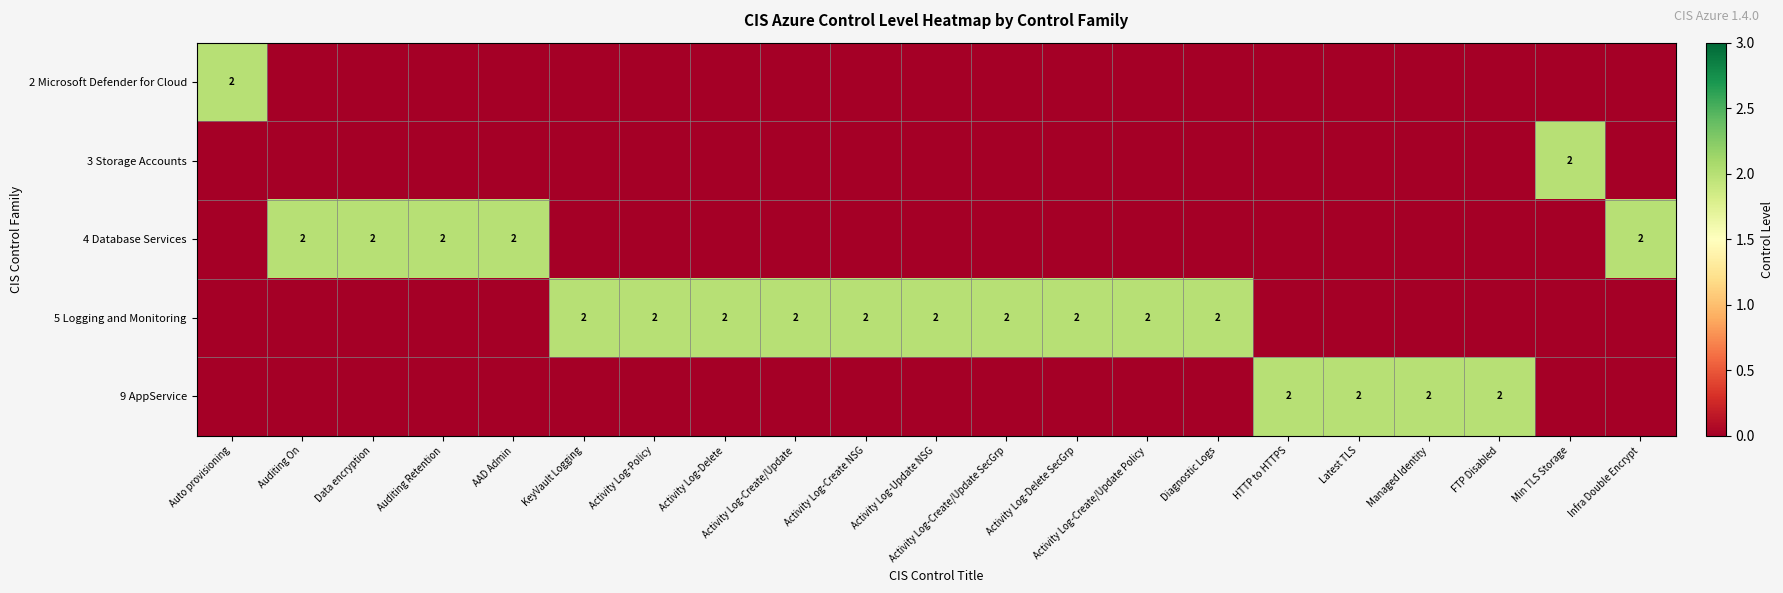

List the labels in order of row_2 value, smallest first.

Auto provisioning, KeyVault Logging, Activity Log-Policy, Activity Log-Delete, Activity Log-Create/Update, Activity Log-Create NSG, Activity Log-Update NSG, Activity Log-Create/Update SecGrp, Activity Log-Delete SecGrp, Activity Log-Create/Update Policy, Diagnostic Logs, HTTP to HTTPS, Latest TLS, Managed Identity, FTP Disabled, Min TLS Storage, Auditing On, Data encryption, Auditing Retention, AAD Admin, Infra Double Encrypt